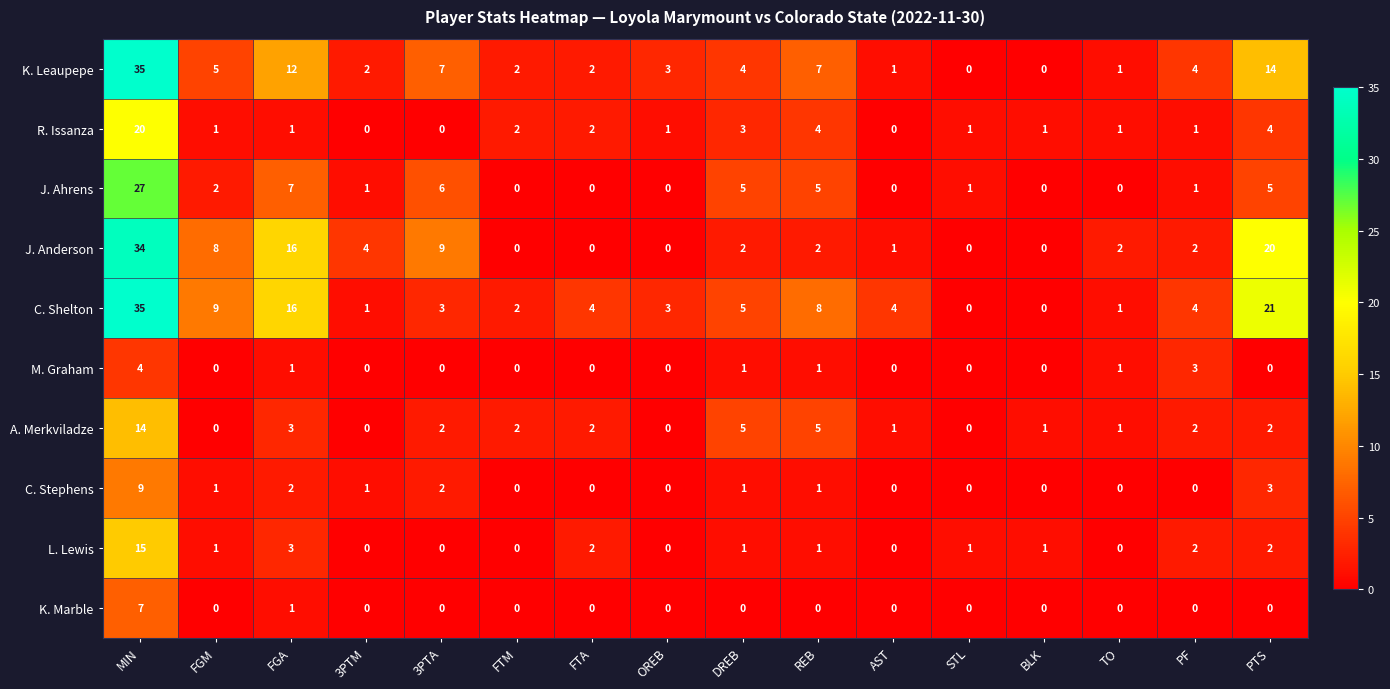

Which series has the largest total across all categories?

C. Shelton